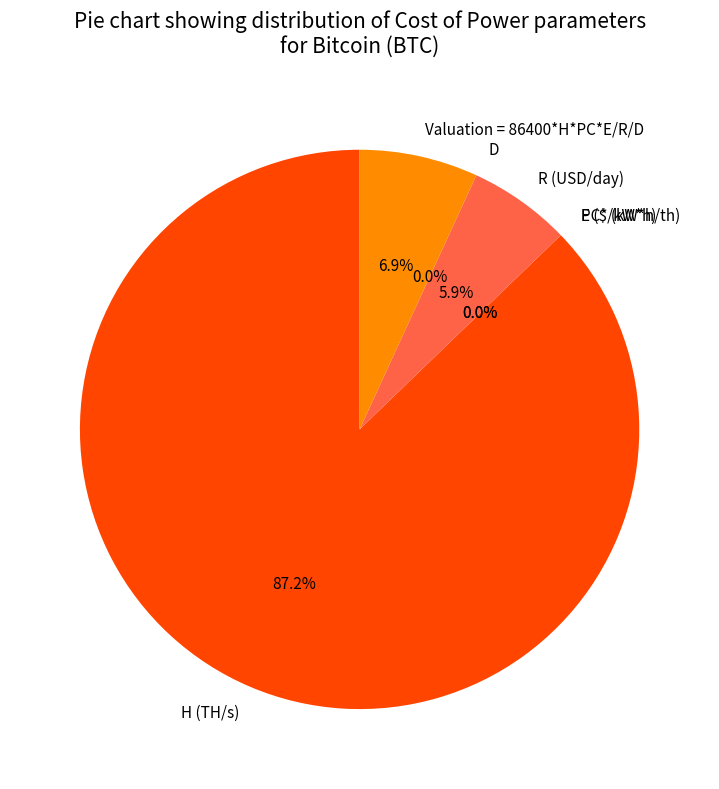

Rank the categories by value from lowest to highest.

E ($/kW*h), D, PC* (kW*h/th), R (USD/day), Valuation = 86400*H*PC*E/R/D, H (TH/s)